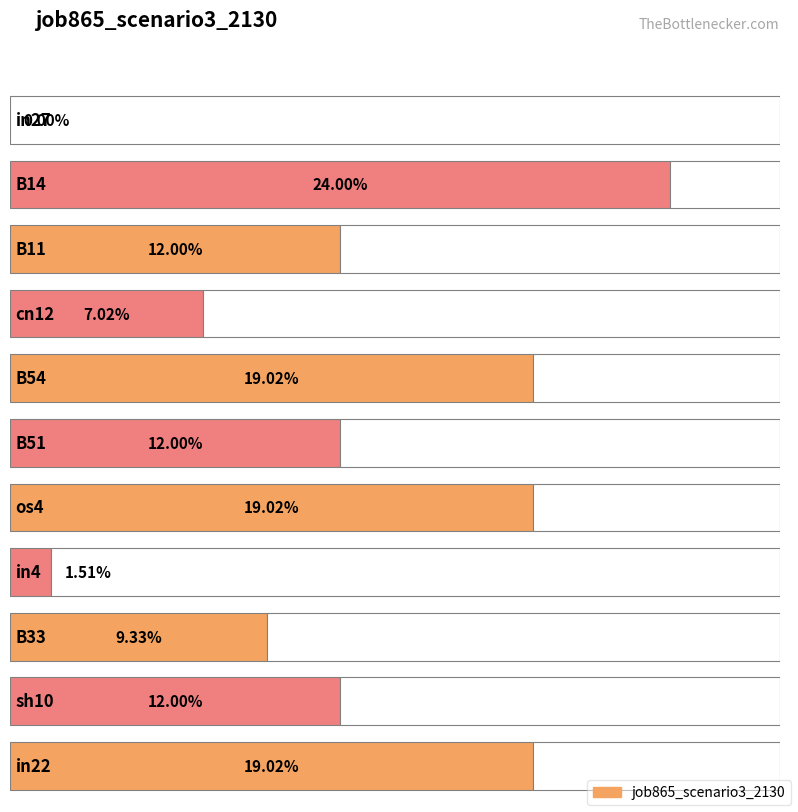

What is the label of the 2nd bar from the left?

B14